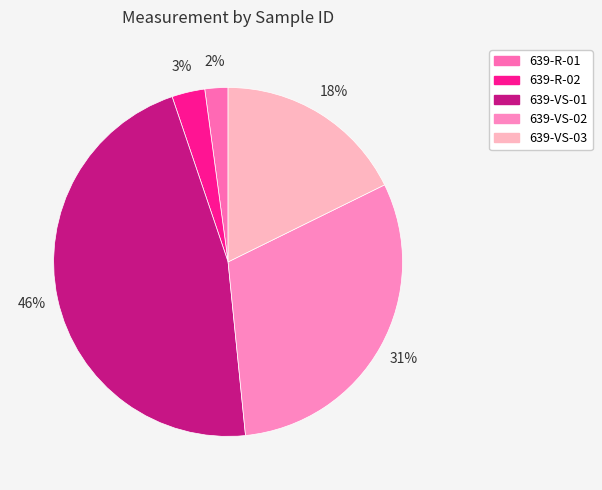

Is there any slice that represents more than half of the pie?

No